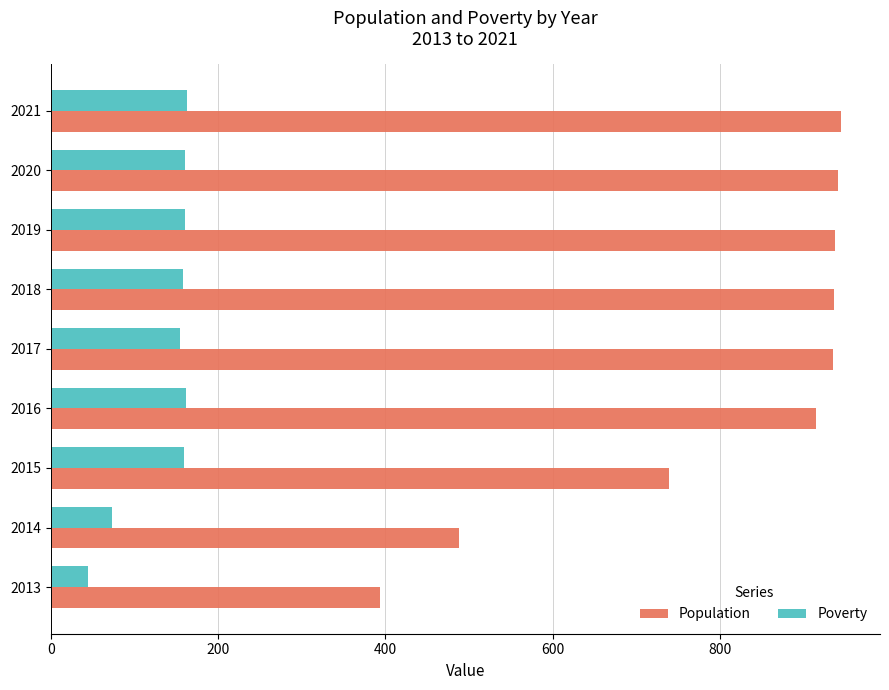

Is the value of Population at 2021 greater than the value of Poverty at 2019?

Yes